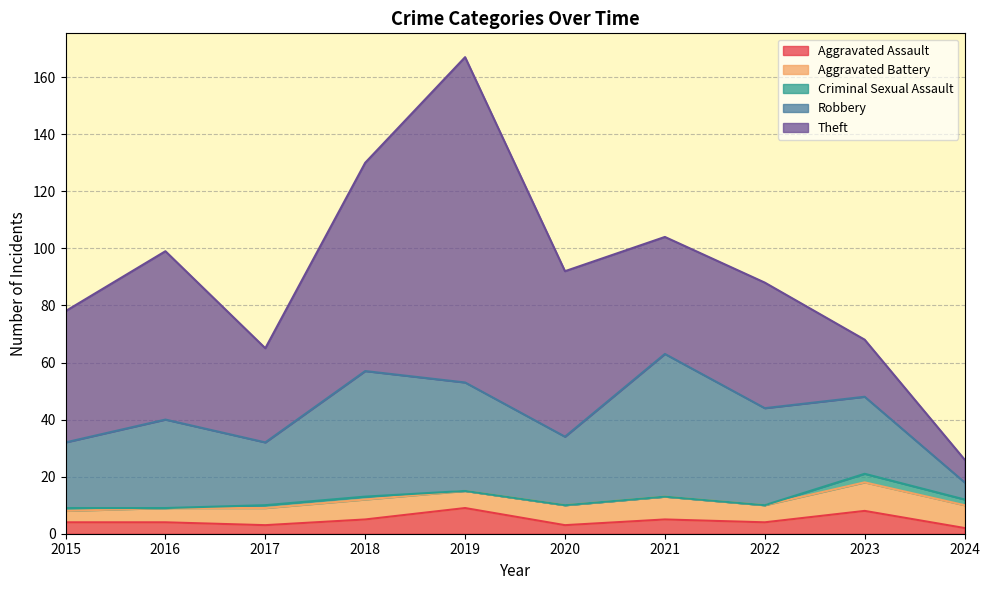

How many data points in Robbery are less than 31?

5